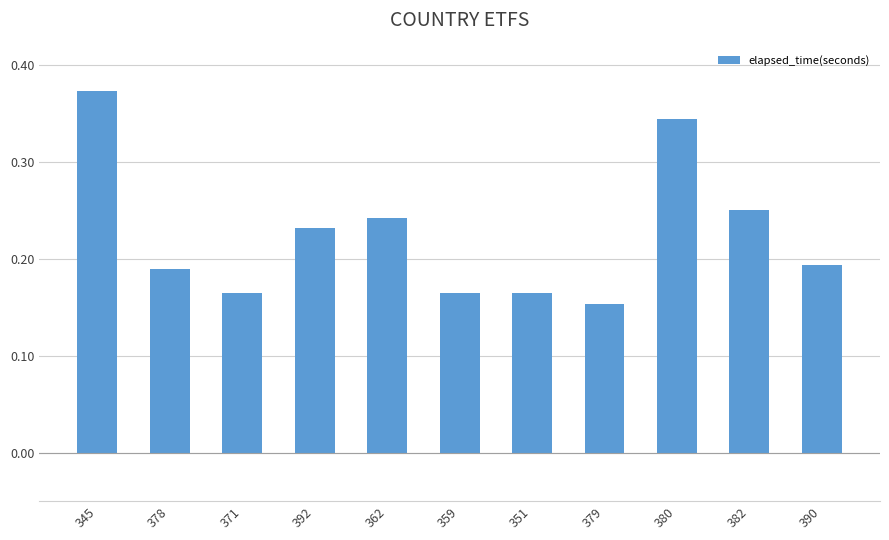

What is the sum of the values at 378 and 345?

0.6